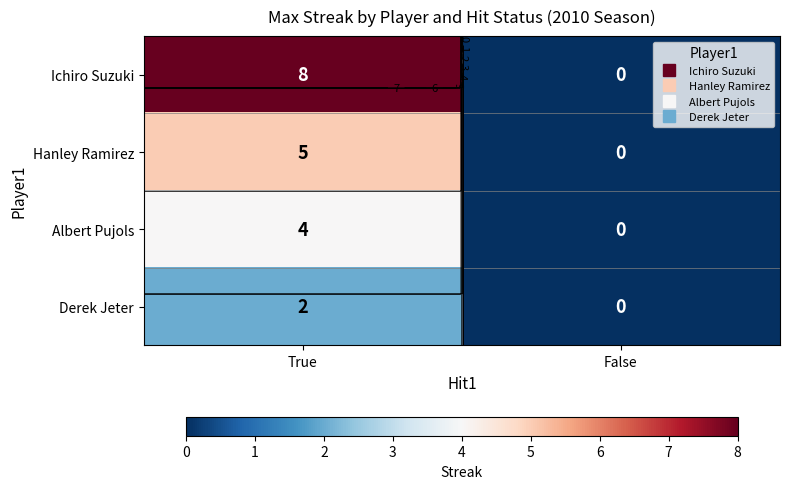

Which series has the widest spread of values?

Ichiro Suzuki